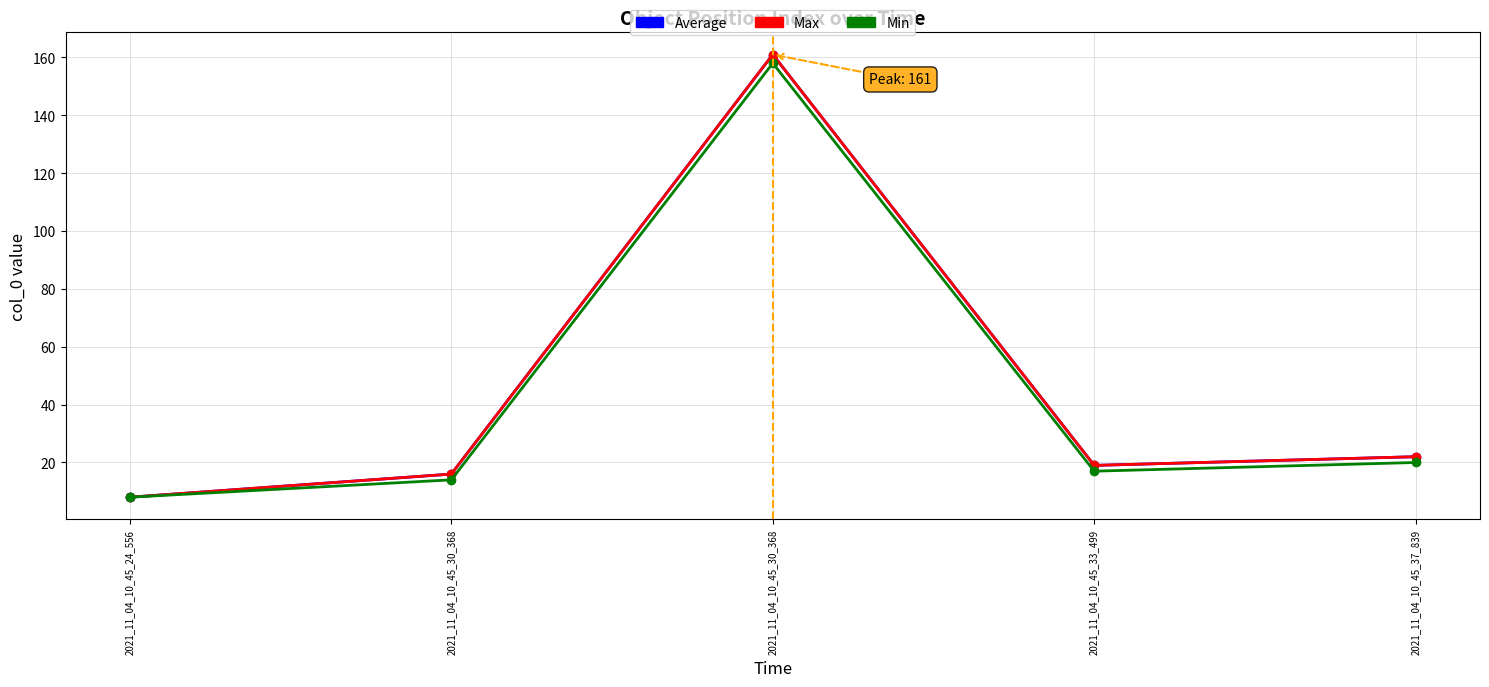

Does the chart display data point markers on the line(s)?

Yes